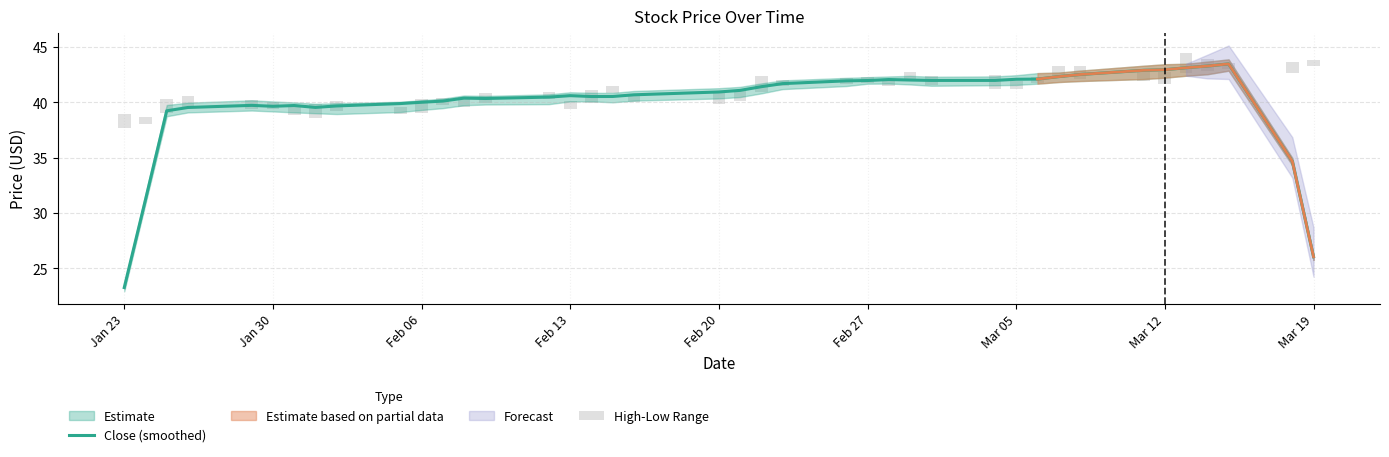

Which series has the largest total across all categories?

Close (smoothed)